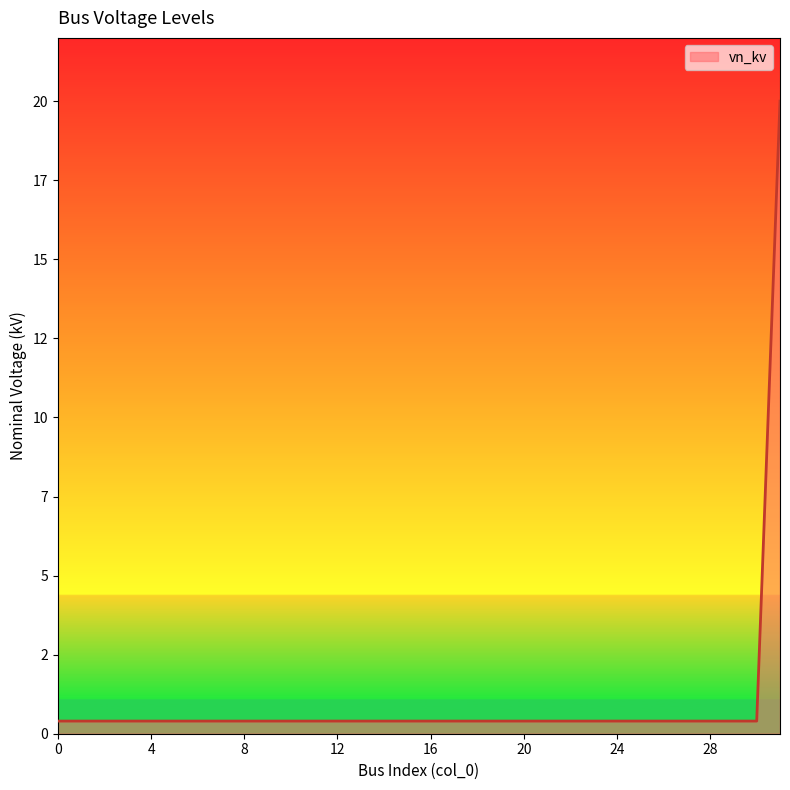

Does the chart display data point markers on the line(s)?

No